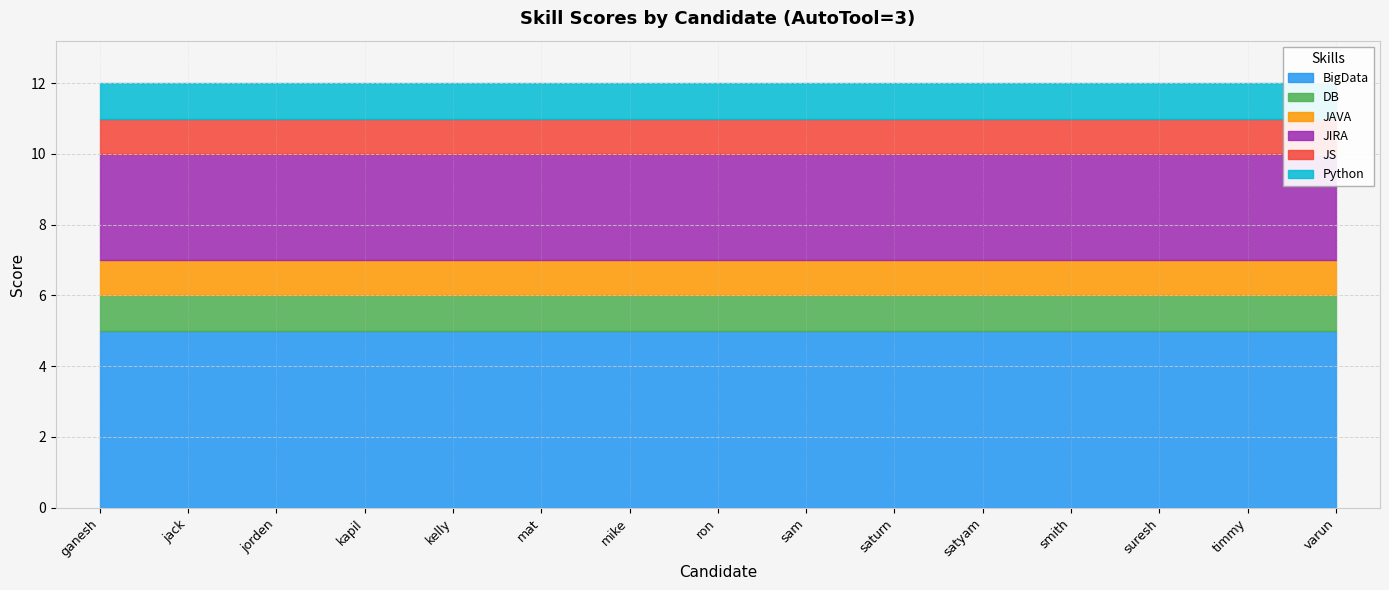

Reading left to right, what are all the values shown in this chart?

BigData: 5	5	5	5	5	5	5	5	5	5	5	5	5	5	5
DB: 1	1	1	1	1	1	1	1	1	1	1	1	1	1	1
JAVA: 1	1	1	1	1	1	1	1	1	1	1	1	1	1	1
JIRA: 3	3	3	3	3	3	3	3	3	3	3	3	3	3	3
JS: 1	1	1	1	1	1	1	1	1	1	1	1	1	1	1
Python: 1	1	1	1	1	1	1	1	1	1	1	1	1	1	1